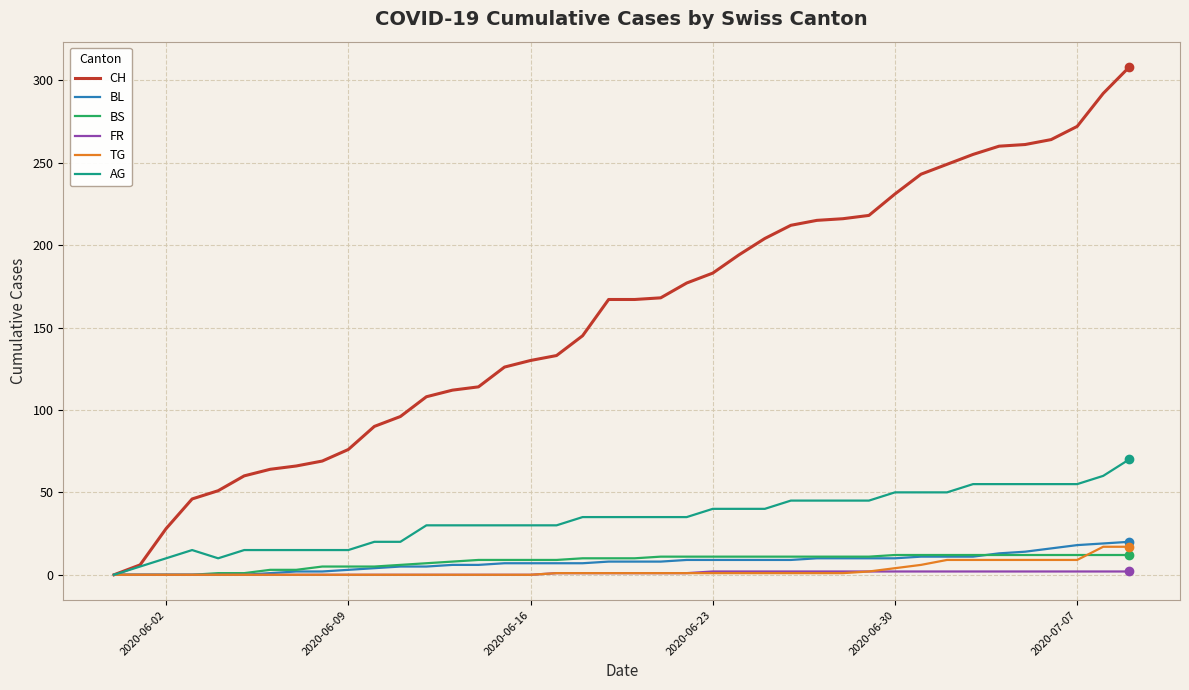

Which series has the widest spread of values?

CH